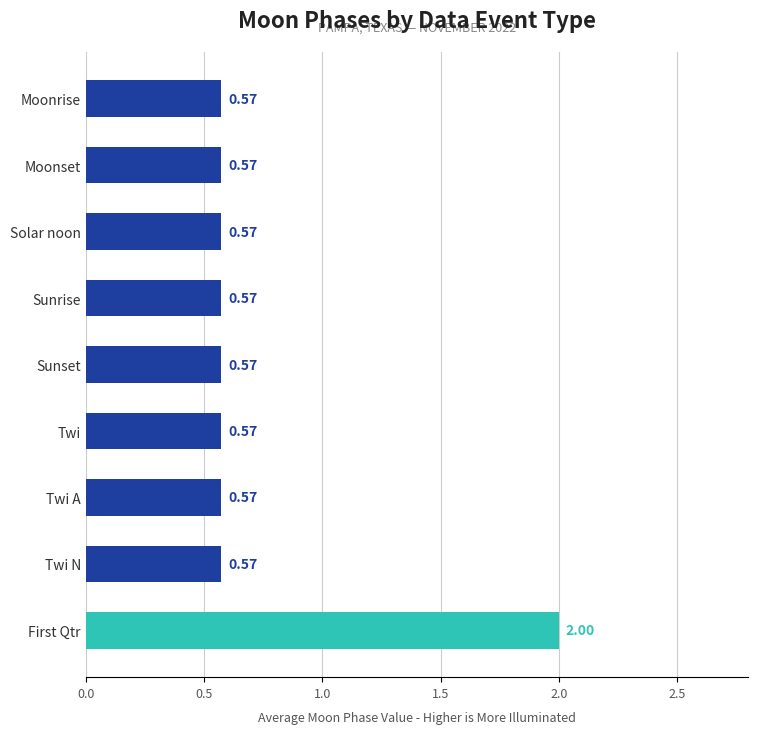

Which label corresponds to the largest value in the chart?

First Qtr